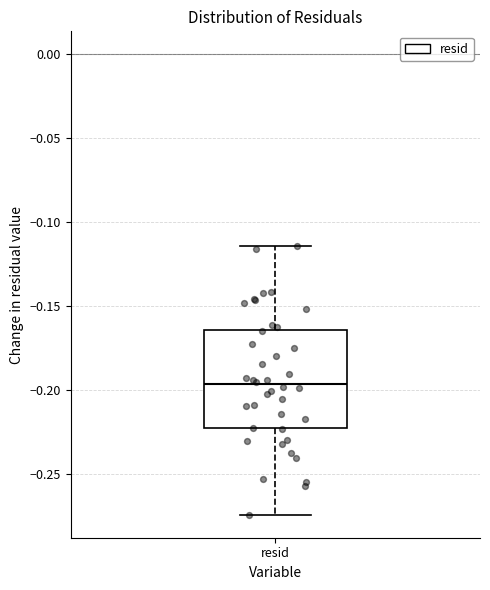

Transcribe this box plot: give where the median line is, the range the box spans, and where the two whiskers end, as read against the y-axis. The values are not printed on the chart, so give them approximately, as read against the axis.

median -0.195, box -0.225 to -0.165, whiskers -0.275 to -0.115